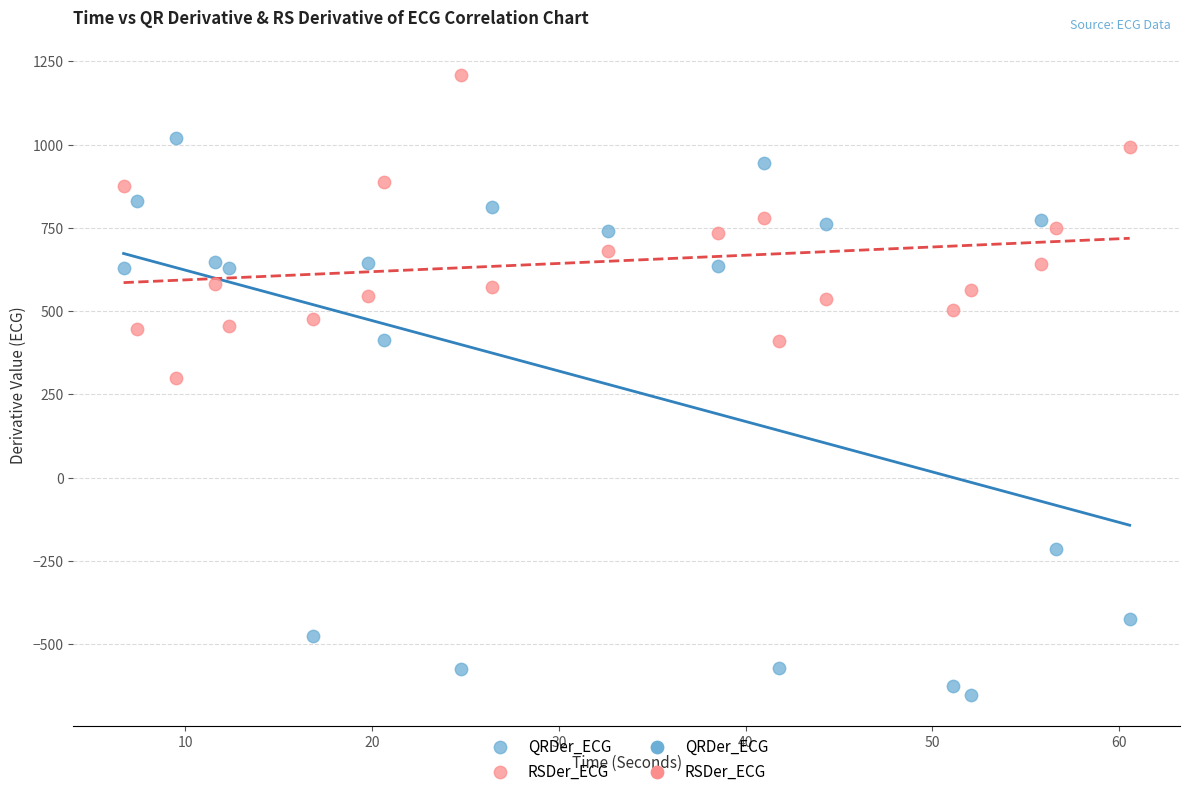

In the QRDer_ECG series, what Y value is closest to 185?

414.4